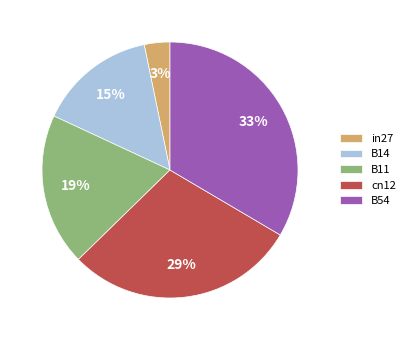

Is the sum of B14 and B54 greater than half?

No